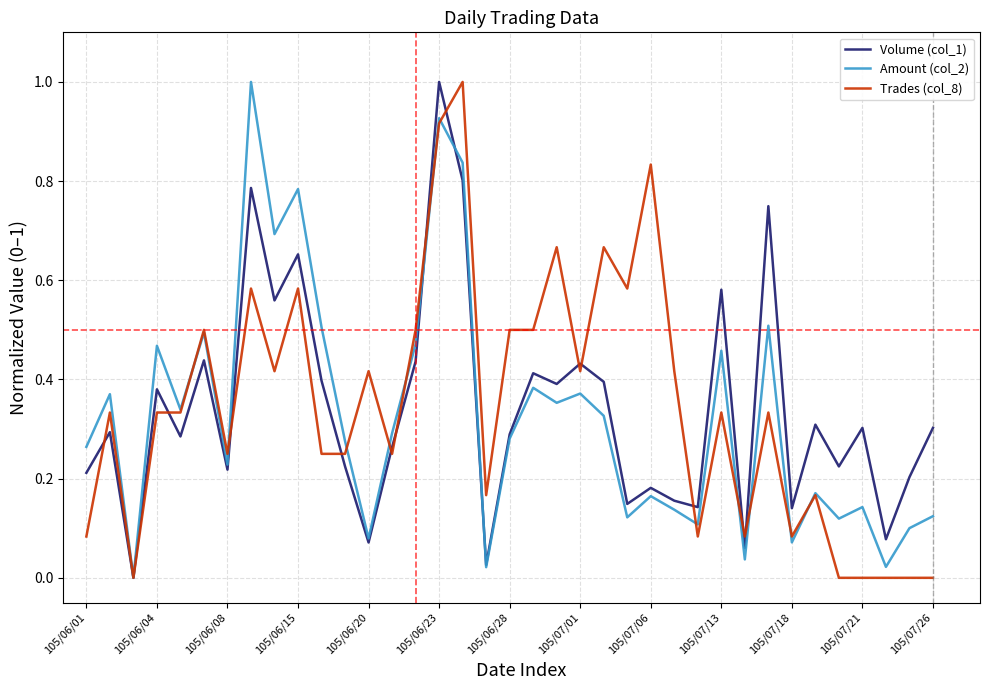

What is the greatest value displayed?

1.0